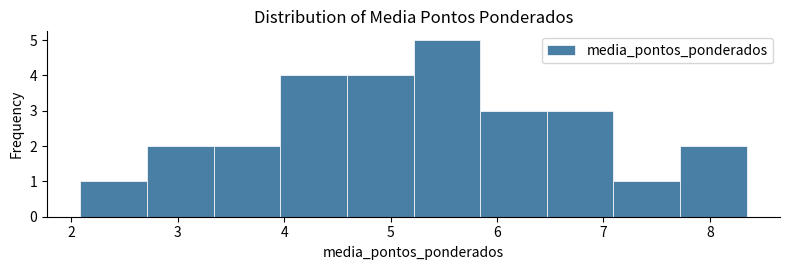

Which range on the x-axis has the tallest bar?

5.2 to 5.8